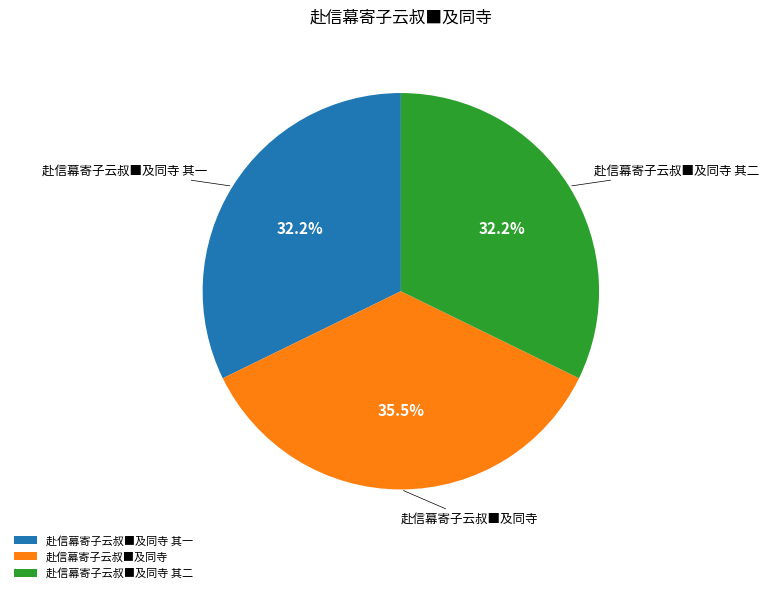

Is there a majority slice in this chart?

No